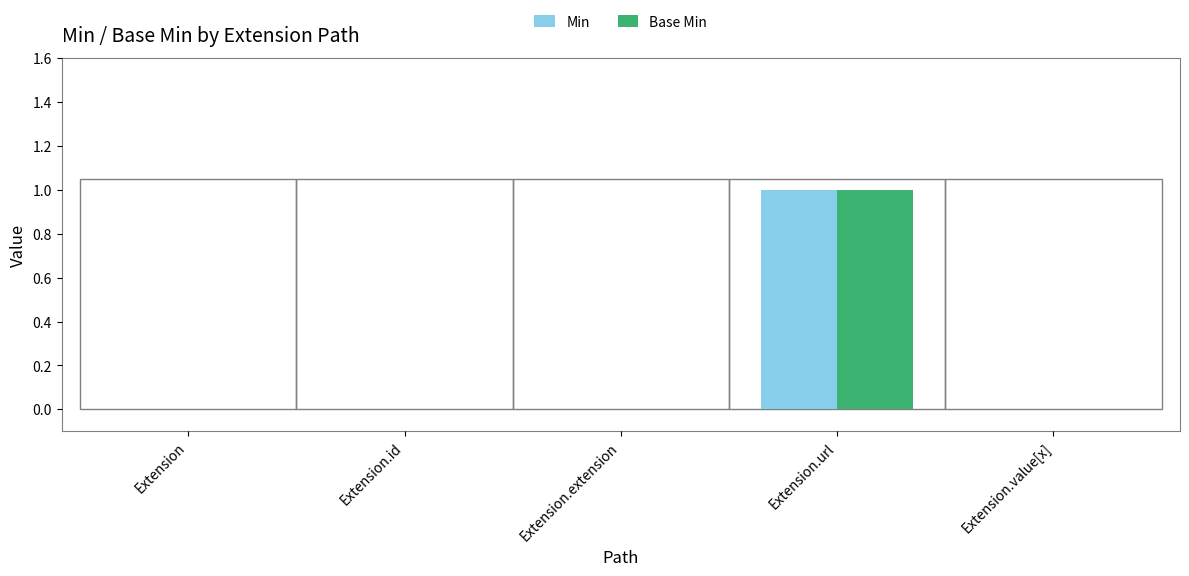

At which label does Min reach its peak?

Extension.url